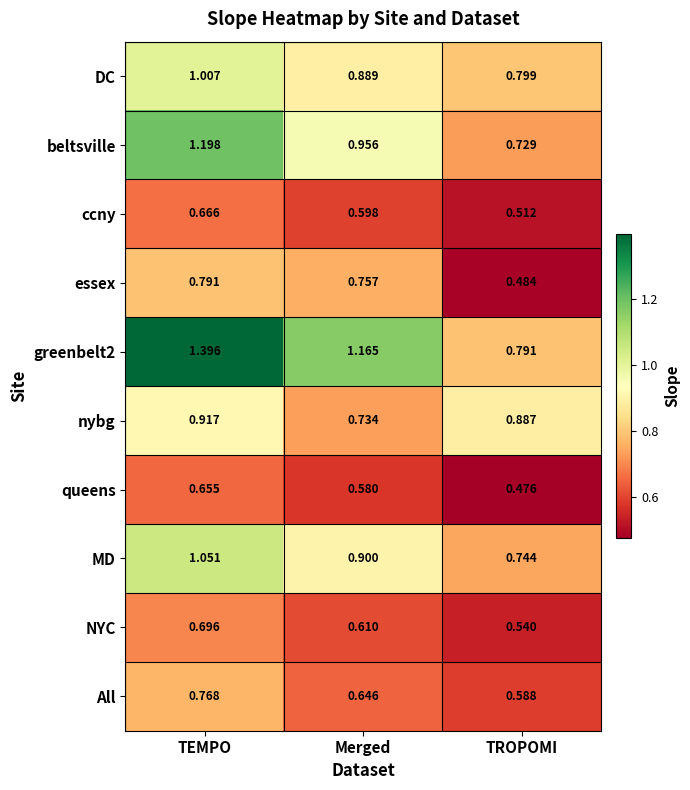

Is the value of ccny at Merged greater than the value of queens at Merged?

Yes